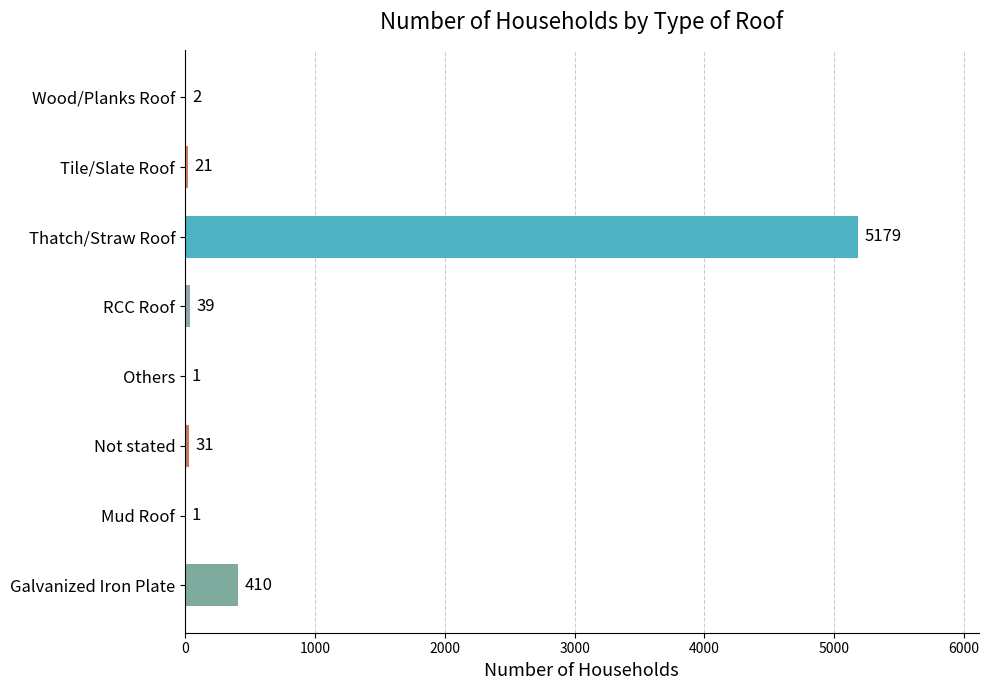

Which label corresponds to the largest value in the chart?

Thatch/Straw Roof